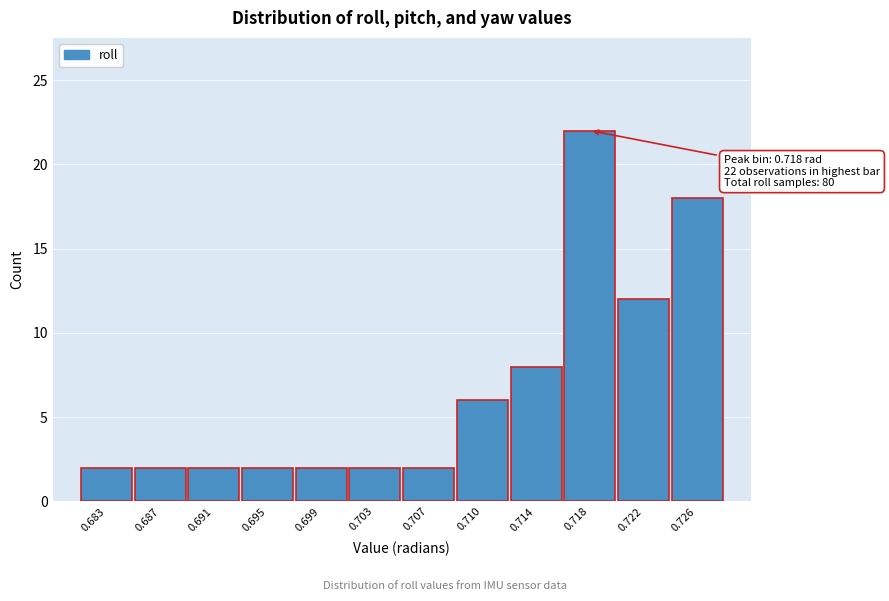

Reading left to right, list all the values displayed in this chart.

2	2	2	2	2	2	2	6	8	22	12	18